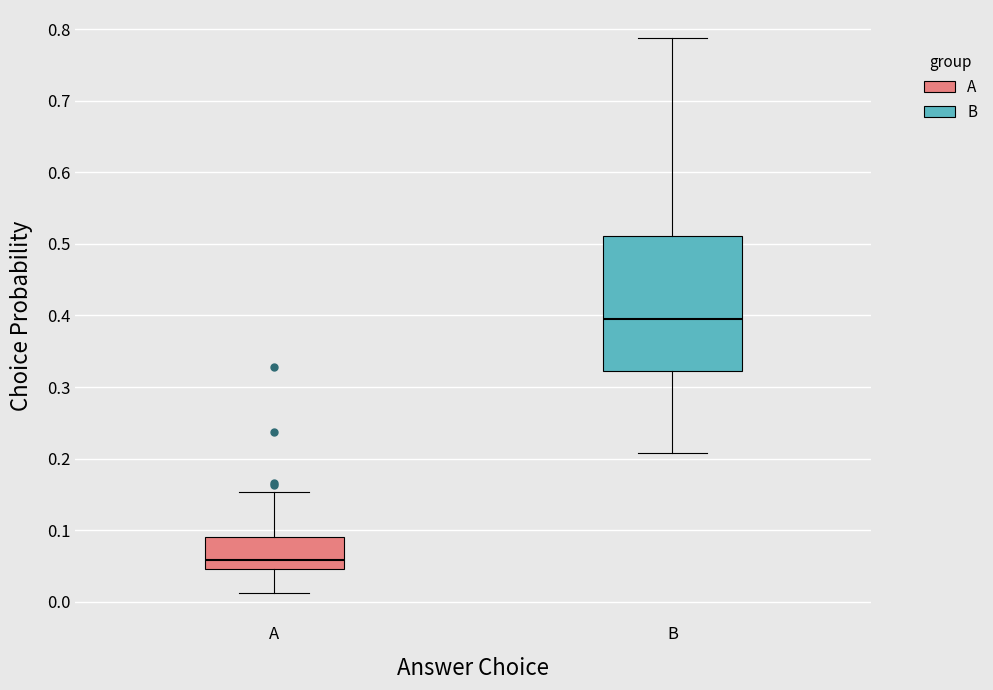

Which box has the lowest median line?

A